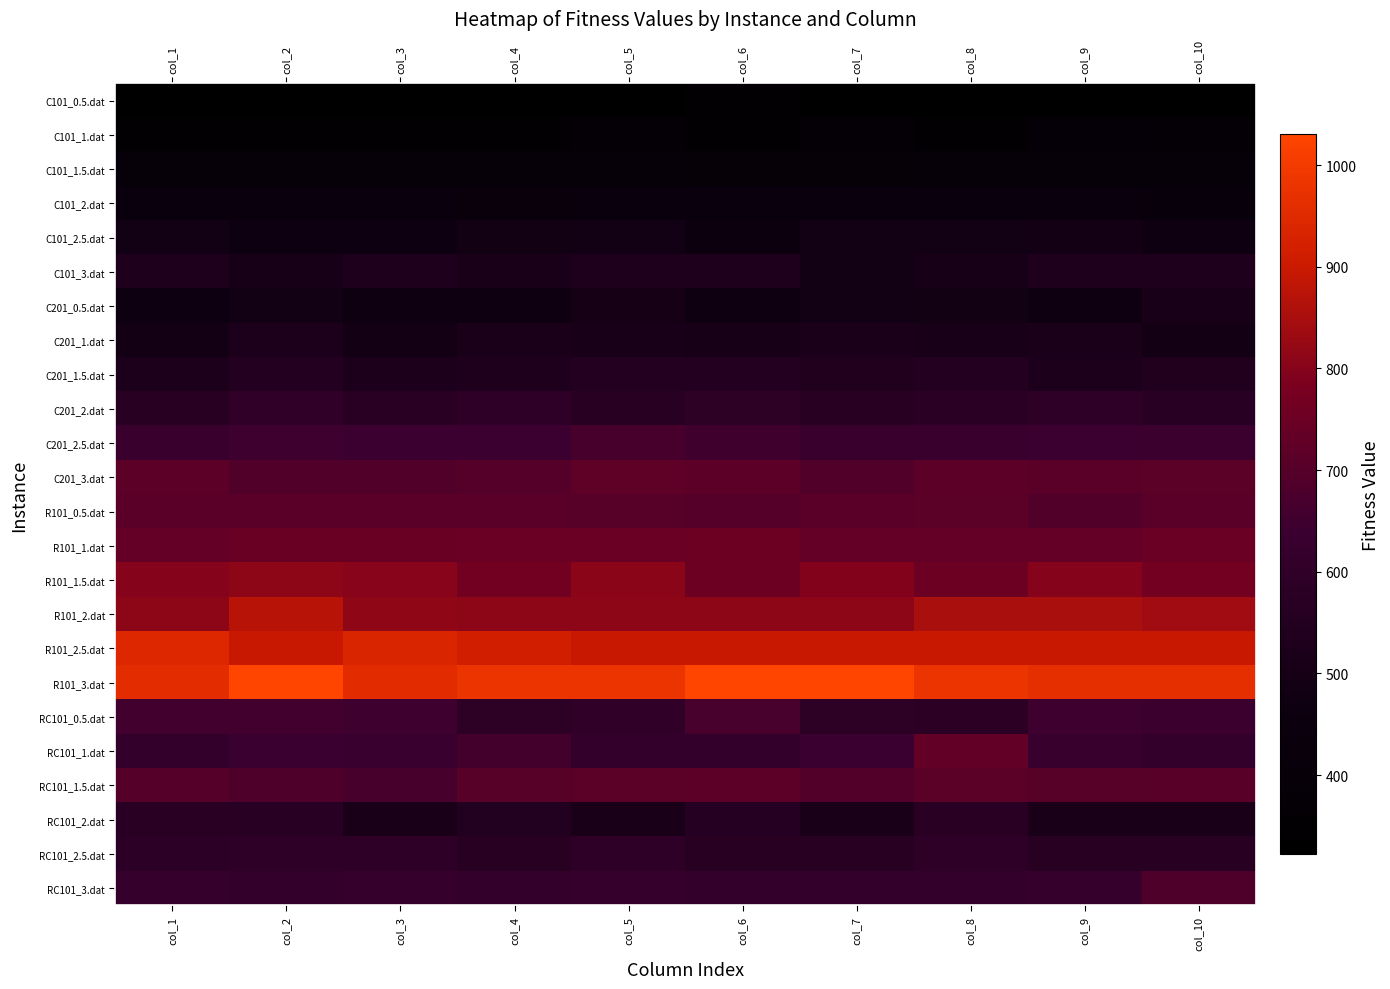

Reading right to left, extract all data points from this chart.

C101_0.5.dat: col_10=322.0	col_9=334.0	col_8=333.0	col_7=324.0	col_6=353.0	col_5=326.1	col_4=329.0	col_3=332.0	col_2=328.0	col_1=333.0
C101_1.dat: col_10=369.0	col_9=387.0	col_8=352.1	col_7=368.7	col_6=354.1	col_5=369.6	col_4=360.0	col_3=358.6	col_2=353.6	col_1=352.1
C101_1.5.dat: col_10=396.1	col_9=396.1	col_8=394.4	col_7=389.0	col_6=389.0	col_5=394.4	col_4=396.5	col_3=396.1	col_2=396.1	col_1=396.1
C101_2.dat: col_10=419.7	col_9=439.4	col_8=440.0	col_7=438.7	col_6=440.0	col_5=441.1	col_4=431.0	col_3=439.4	col_2=440.0	col_1=440.0
C101_2.5.dat: col_10=474.0	col_9=488.1	col_8=486.4	col_7=487.8	col_6=455.0	col_5=486.1	col_4=484.4	col_3=467.0	col_2=466.9	col_1=486.4
C101_3.dat: col_10=534.1	col_9=534.1	col_8=503.1	col_7=486.9	col_6=533.0	col_5=534.1	col_4=512.1	col_3=534.1	col_2=507.1	col_1=534.1
C201_0.5.dat: col_10=507.4	col_9=469.1	col_8=483.1	col_7=486.5	col_6=470.5	col_5=498.3	col_4=470.5	col_3=470.5	col_2=487.1	col_1=467.9
C201_1.dat: col_10=492.7	col_9=520.1	col_8=513.1	col_7=515.8	col_6=503.9	col_5=508.1	col_4=516.9	col_3=491.9	col_2=526.4	col_1=491.9
C201_1.5.dat: col_10=540.9	col_9=524.9	col_8=552.9	col_7=540.9	col_6=550.7	col_5=555.3	col_4=531.9	col_3=524.9	col_2=556.9	col_1=524.6
C201_2.dat: col_10=568.9	col_9=592.6	col_8=581.7	col_7=567.3	col_6=588.6	col_5=567.3	col_4=592.6	col_3=572.3	col_2=604.9	col_1=567.9
C201_2.5.dat: col_10=644.3	col_9=641.9	col_8=633.3	col_7=633.3	col_6=652.1	col_5=670.3	col_4=642.7	col_3=641.9	col_2=646.9	col_1=633.3
C201_3.dat: col_10=714.1	col_9=711.3	col_8=720.3	col_7=690.9	col_6=719.1	col_5=723.1	col_4=695.9	col_3=690.9	col_2=690.9	col_1=720.3
R101_0.5.dat: col_10=709.4	col_9=692.7	col_8=713.0	col_7=709.4	col_6=697.7	col_5=705.0	col_4=709.4	col_3=709.4	col_2=709.4	col_1=709.4
R101_1.dat: col_10=747.2	col_9=733.0	col_8=733.0	col_7=733.0	col_6=753.2	col_5=747.2	col_4=747.2	col_3=745.0	col_2=742.7	col_1=733.0
R101_1.5.dat: col_10=770.0	col_9=799.5	col_8=752.0	col_7=795.0	col_6=752.0	col_5=806.5	col_4=765.0	col_3=801.5	col_2=810.0	col_1=800.4
R101_2.dat: col_10=839.2	col_9=850.4	col_8=853.0	col_7=810.4	col_6=810.4	col_5=810.4	col_4=810.4	col_3=813.2	col_2=875.0	col_1=810.4
R101_2.5.dat: col_10=895.4	col_9=895.4	col_8=895.4	col_7=895.4	col_6=895.4	col_5=895.4	col_4=915.4	col_3=935.2	col_2=895.4	col_1=942.0
R101_3.dat: col_10=966.0	col_9=966.0	col_8=980.4	col_7=1030.2	col_6=1030.2	col_5=980.4	col_4=980.4	col_3=958.0	col_2=1030.2	col_1=960.4
RC101_0.5.dat: col_10=643.0	col_9=647.0	col_8=584.0	col_7=590.0	col_6=672.0	col_5=598.8	col_4=590.0	col_3=648.4	col_2=659.2	col_1=659.2
RC101_1.dat: col_10=608.1	col_9=628.1	col_8=729.5	col_7=638.7	col_6=608.1	col_5=608.1	col_4=659.5	col_3=635.9	col_2=638.7	col_1=608.1
RC101_1.5.dat: col_10=707.2	col_9=704.2	col_8=713.3	col_7=693.9	col_6=719.3	col_5=713.2	col_4=706.3	col_3=670.1	col_2=686.3	col_1=696.9
RC101_2.dat: col_10=510.3	col_9=510.3	col_8=575.8	col_7=510.3	col_6=563.8	col_5=510.3	col_4=547.3	col_3=510.3	col_2=570.8	col_1=575.8
RC101_2.5.dat: col_10=566.3	col_9=566.3	col_8=592.5	col_7=566.3	col_6=566.3	col_5=592.5	col_4=566.3	col_3=592.5	col_2=592.5	col_1=587.5
RC101_3.dat: col_10=686.5	col_9=621.3	col_8=613.3	col_7=613.3	col_6=613.3	col_5=621.3	col_4=613.3	col_3=621.3	col_2=613.3	col_1=621.3